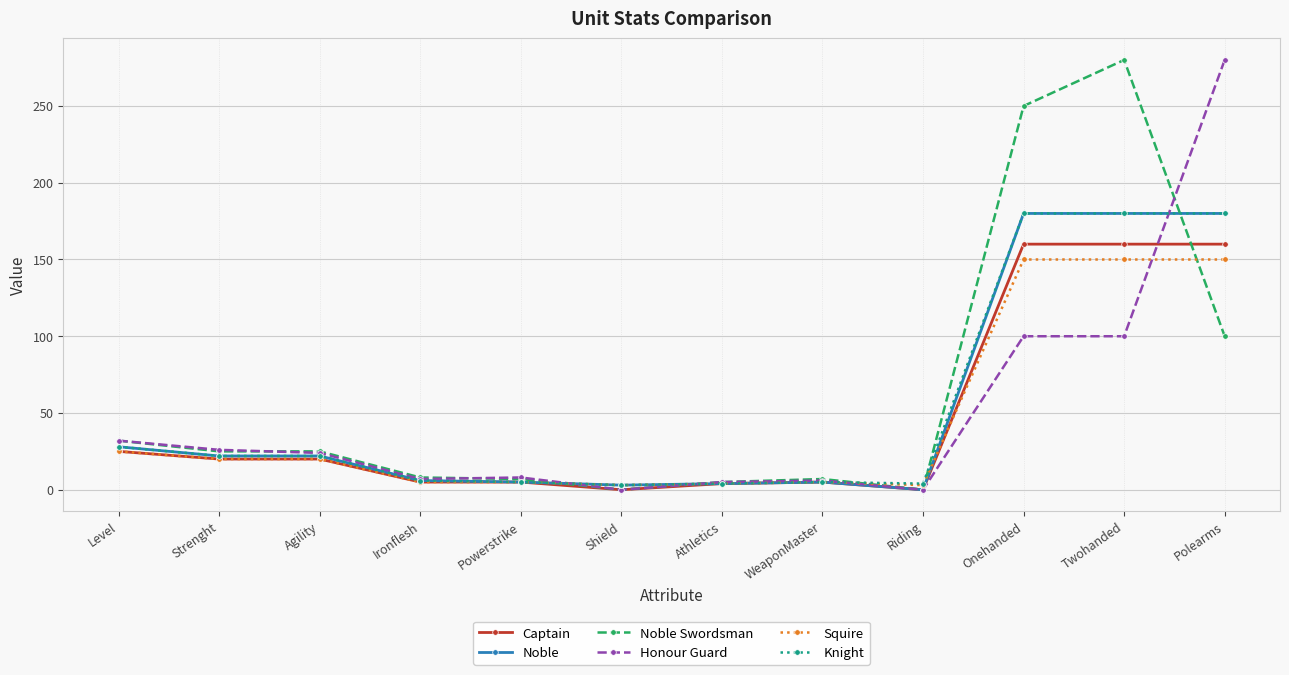

The value of Captain at Riding is -80. True or false?

False